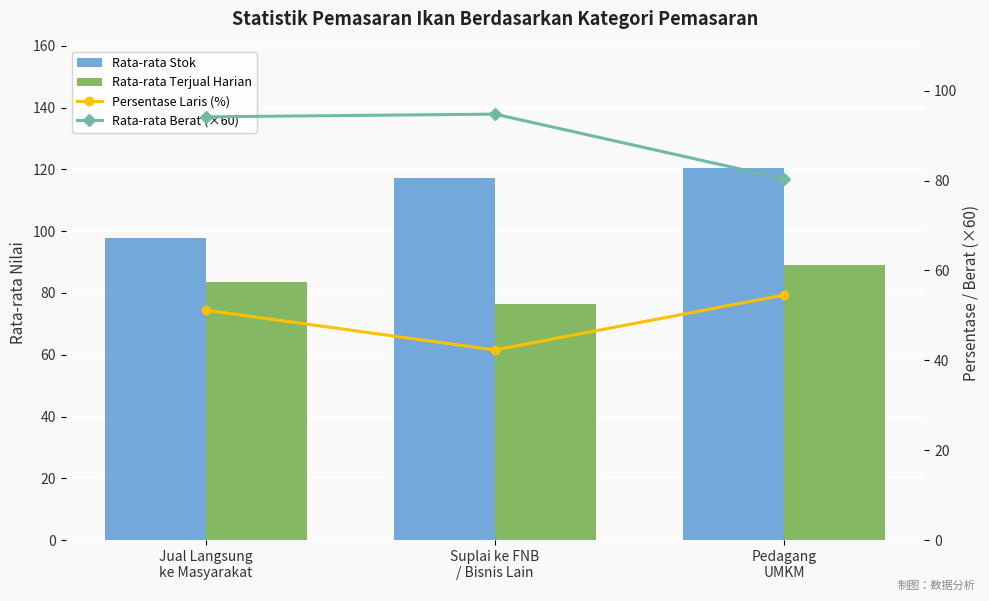

The Rata-rata Terjual Harian series shows 89.1 at Pedagang
UMKM. True or false?

True